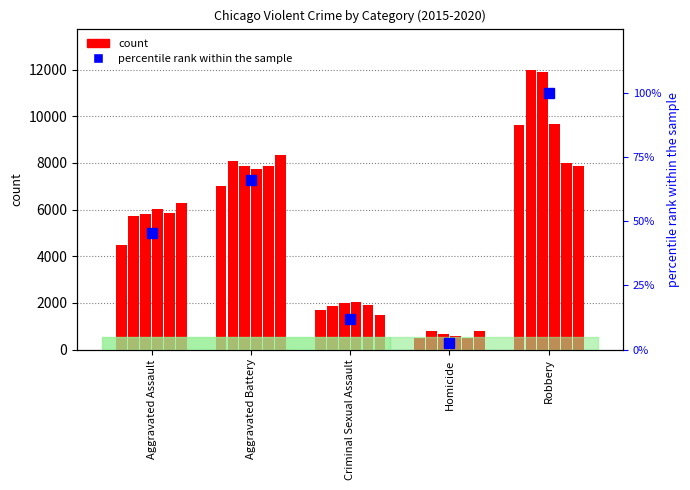

What is the total value across all series at Aggravated Battery?

46862